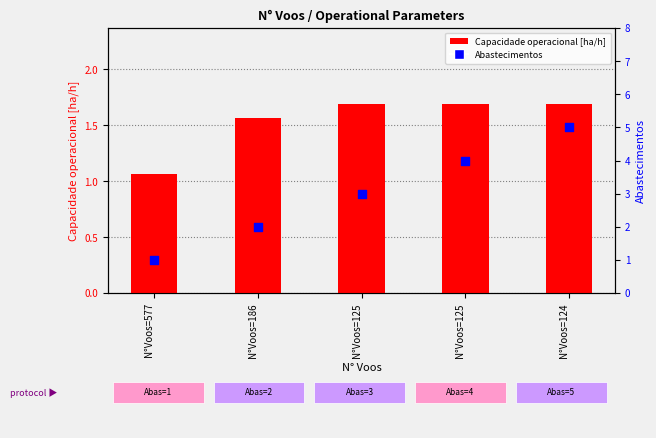

Which series contains the highest Y value?

Abastecimentos